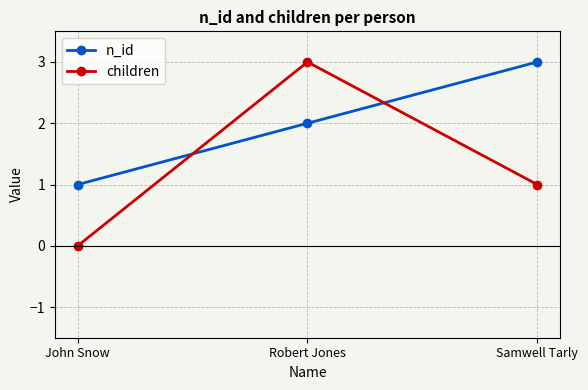

The value of children at Samwell Tarly is 1. True or false?

True